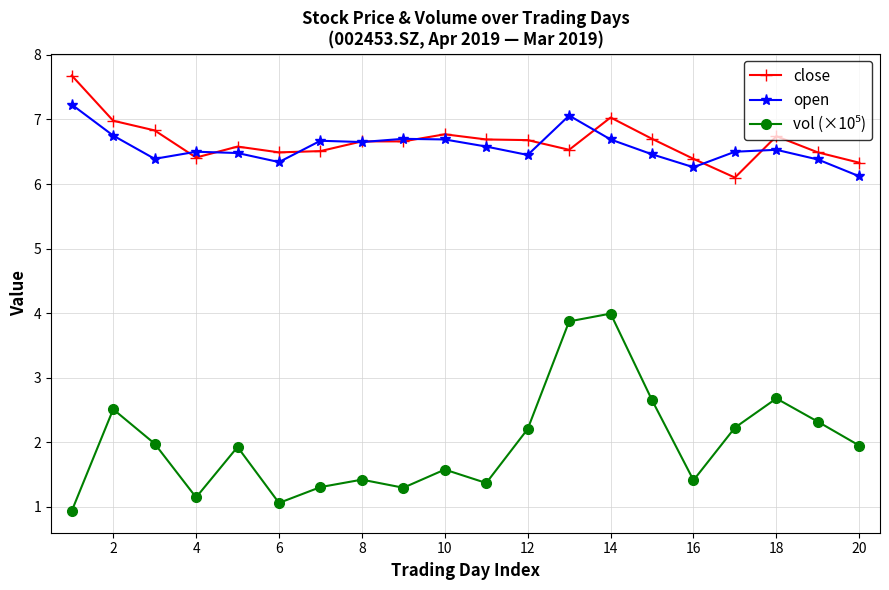

What is the lowest value of the close series?

6.1